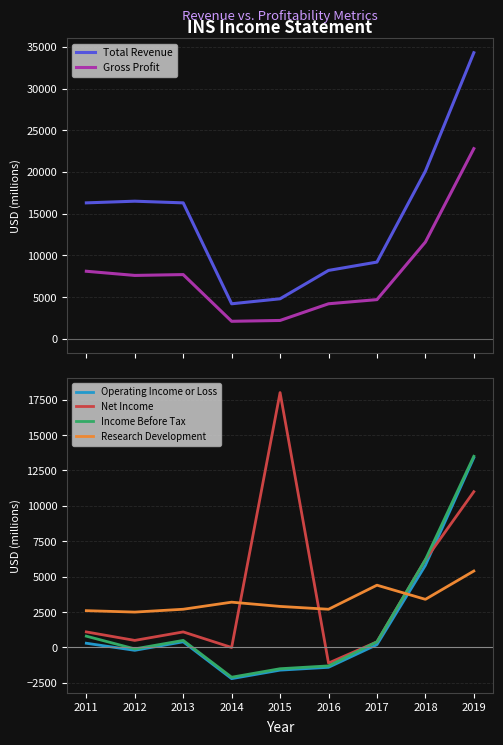

True or false: Total Revenue and Income Before Tax cross at least once.

False